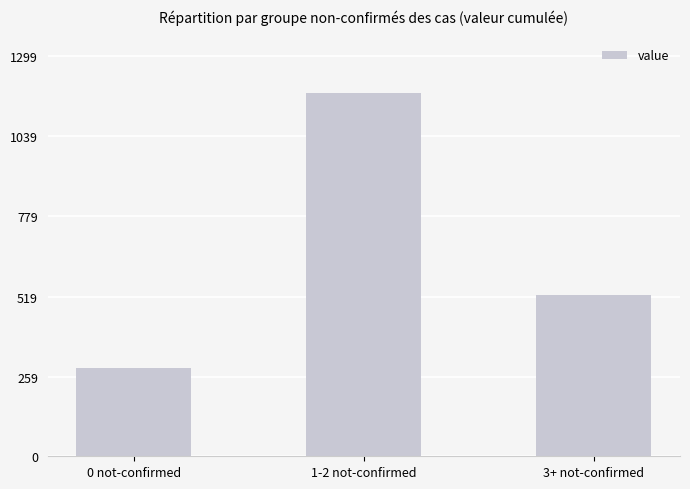

What is the sum of all values?

1992